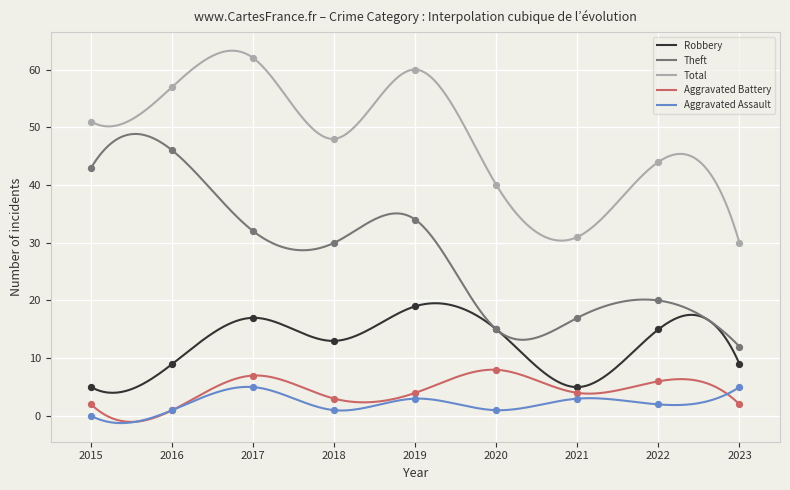

Which series contains the highest Y value?

Total